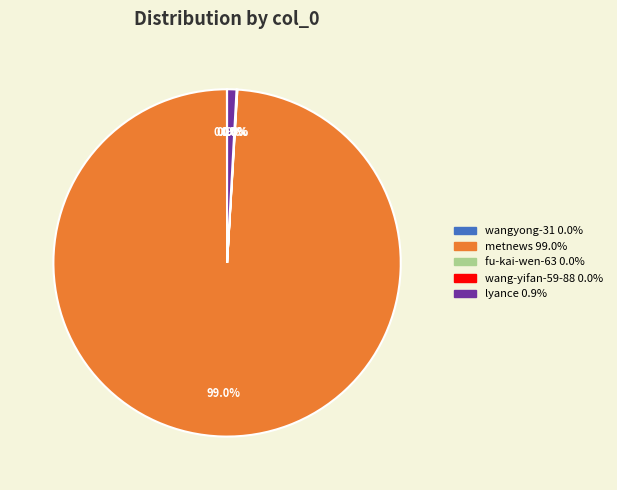

Which category accounts for the majority?

metnews